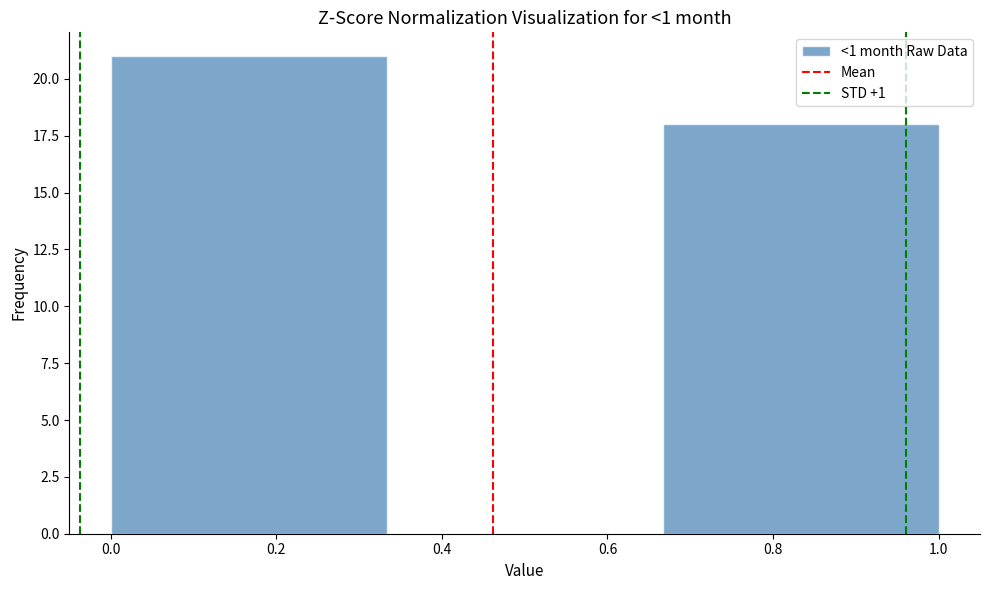

Reading left to right, list every bar in this chart as the range it spans on the x-axis followed by its height. Neither the bar edges nor the heights are printed on the chart, so give them approximately, as read against the axes.

0.00 to 0.34: 21
0.34 to 0.66: 0
0.66 to 1.00: 18